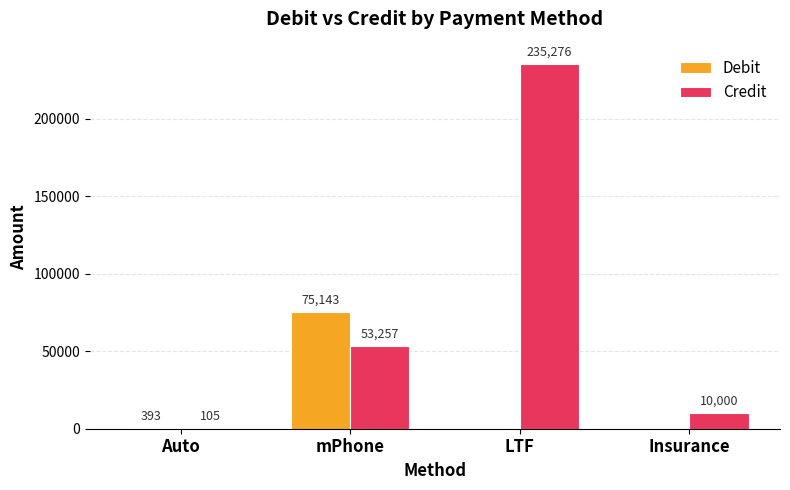

Which series changed the most between Auto and Insurance?

Credit